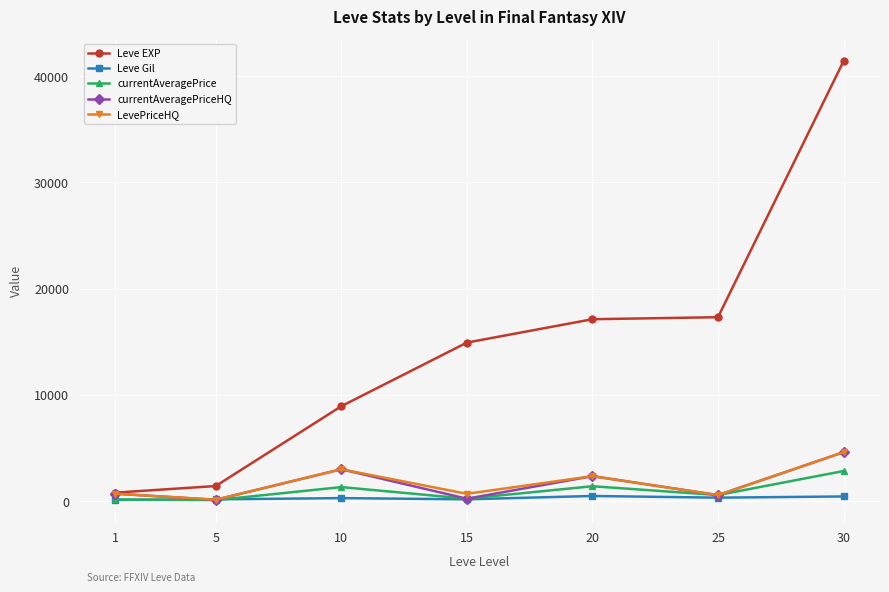

What is the minimum value shown in the chart?

96.9